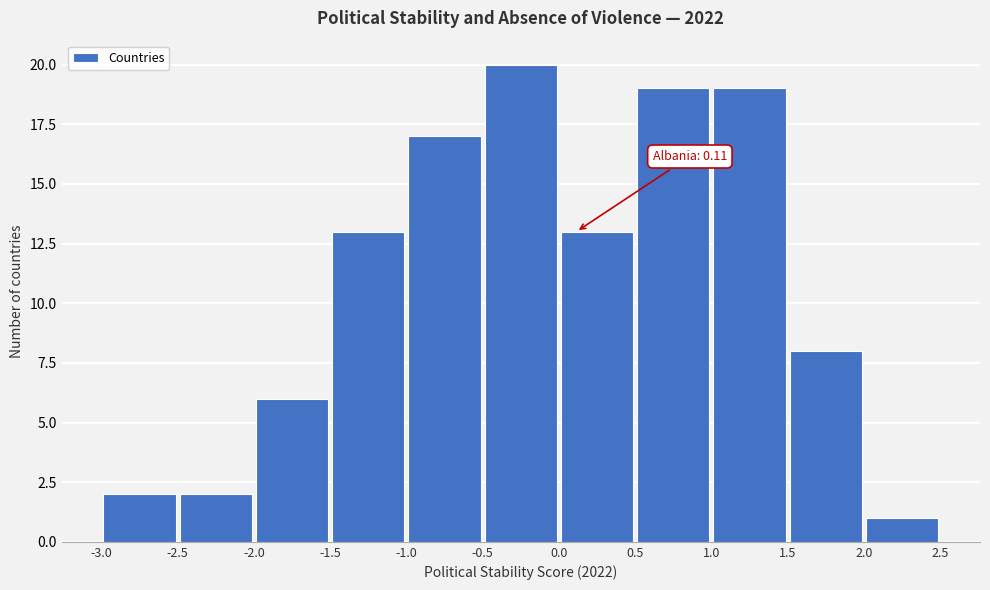

Over which range of the x-axis is the bar tallest?

-0.5 to 0.0